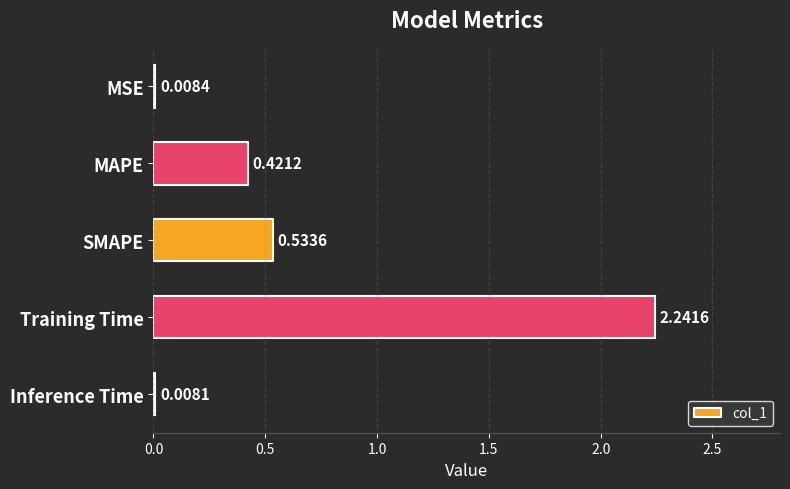

Which has a higher value, MSE or Training Time?

Training Time